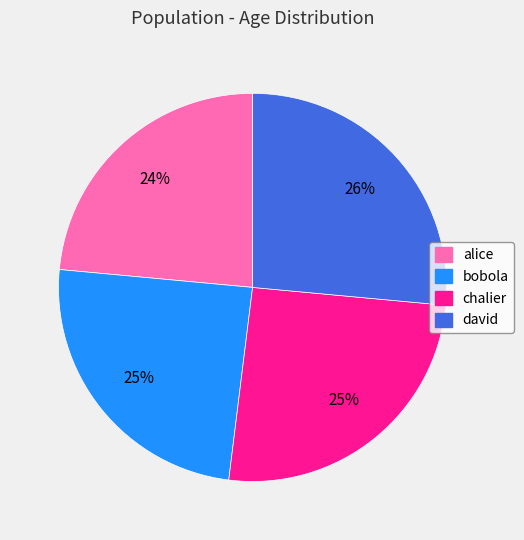

Is it true that alice is 15% of the pie?

False